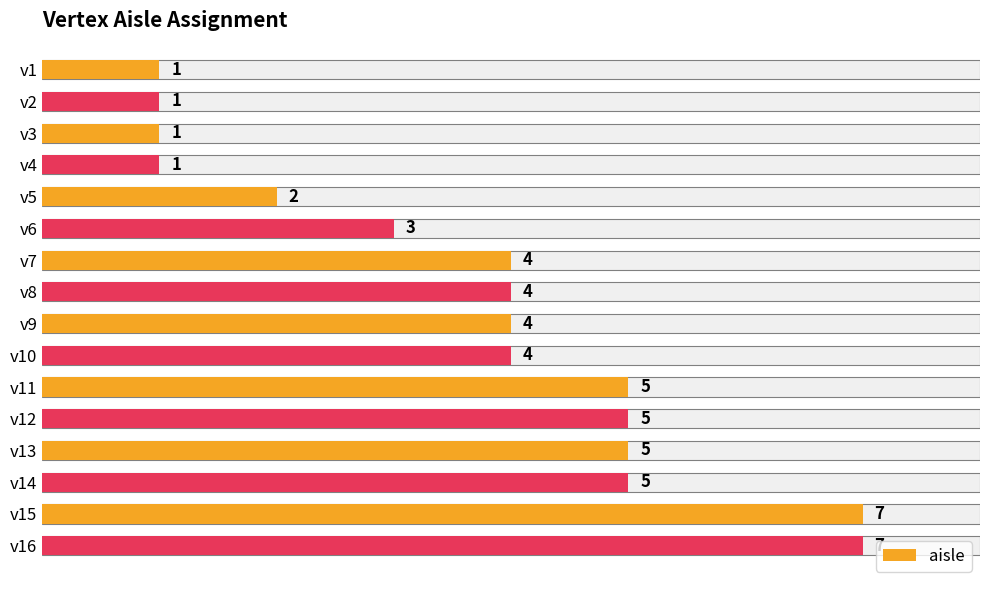

What is the smallest value displayed?

1